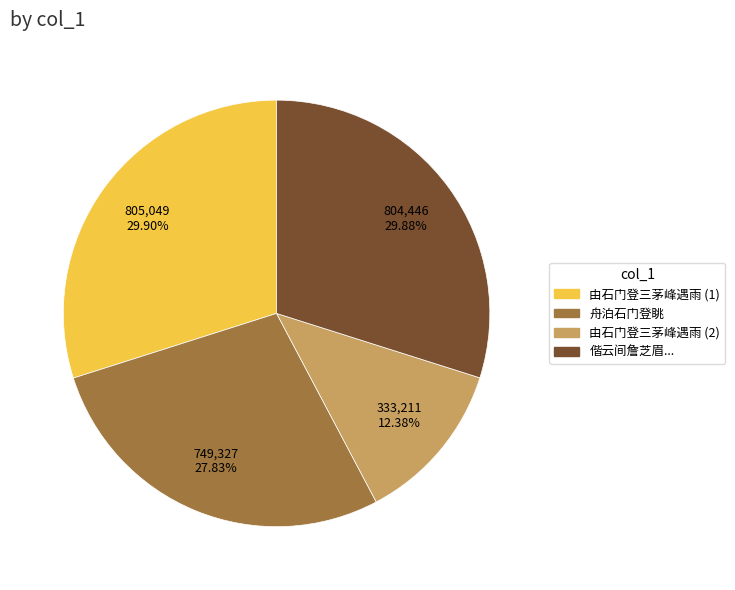

Does any single category account for the majority?

No